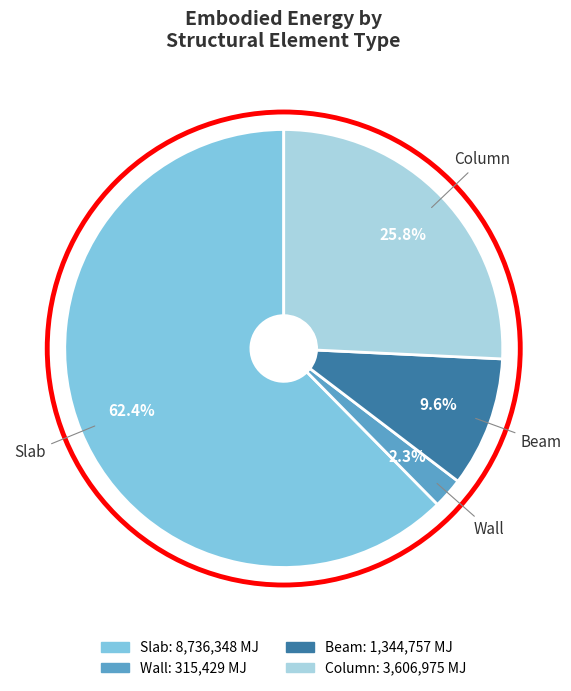

Does Slab represent more than half of the total?

Yes